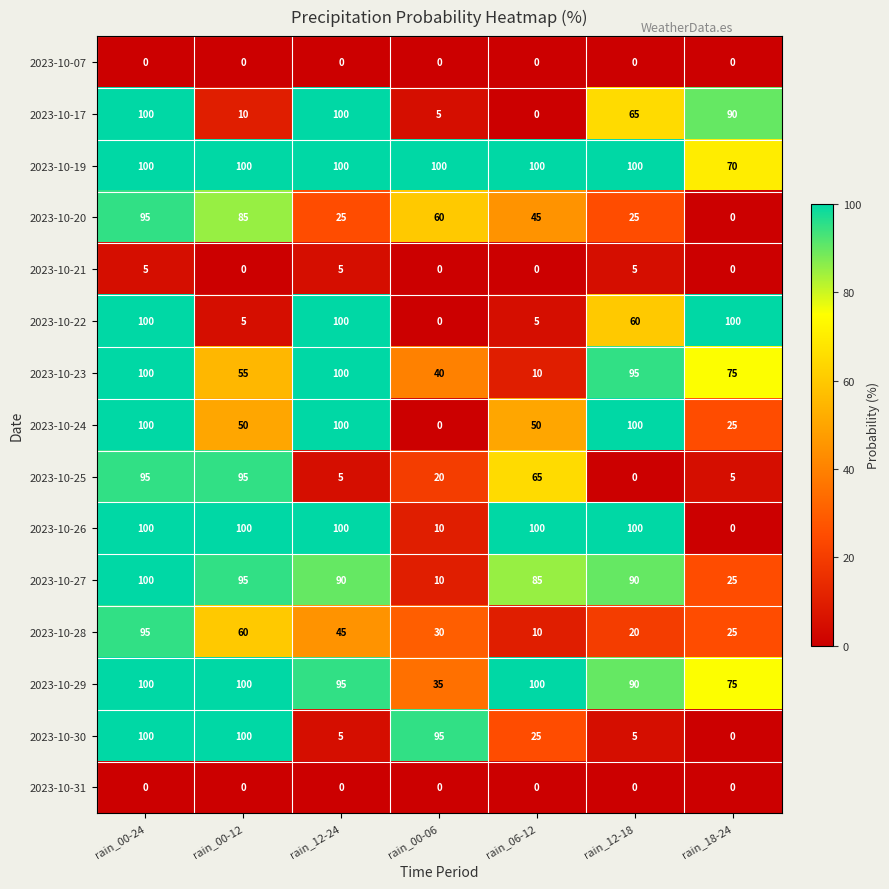

What is the average value of the 2023-10-23 series?

68